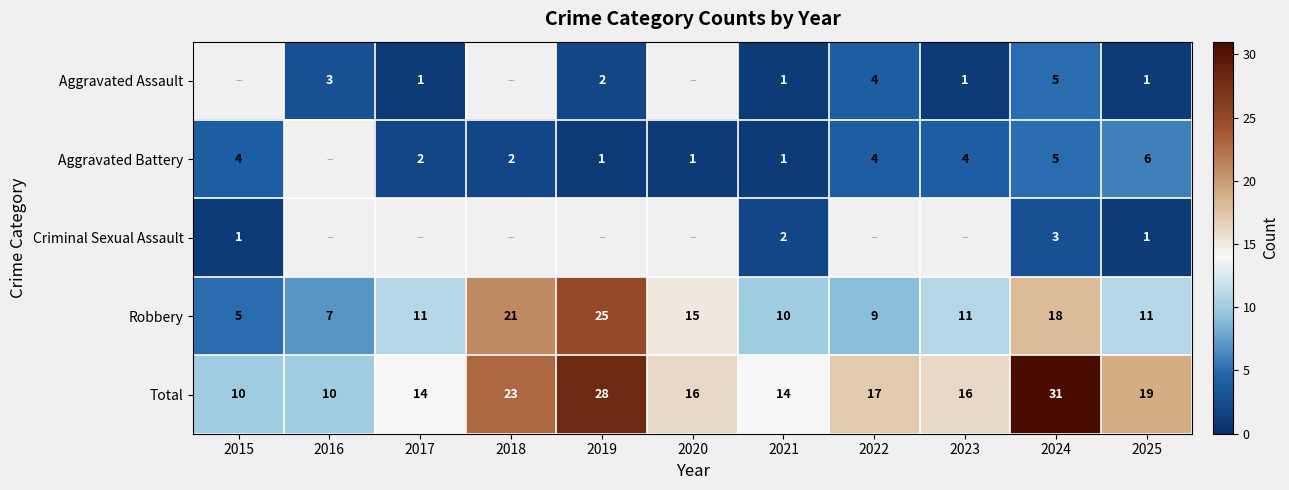

What is the greatest value displayed?

31.0